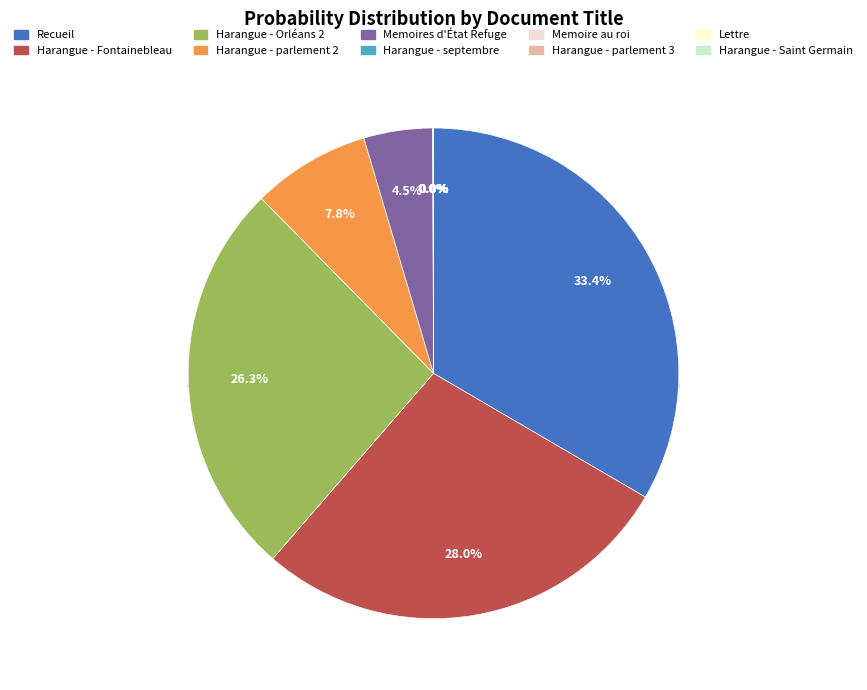

Which has a higher value, Harangue - Fontainebleau or Memoire au roi?

Harangue - Fontainebleau